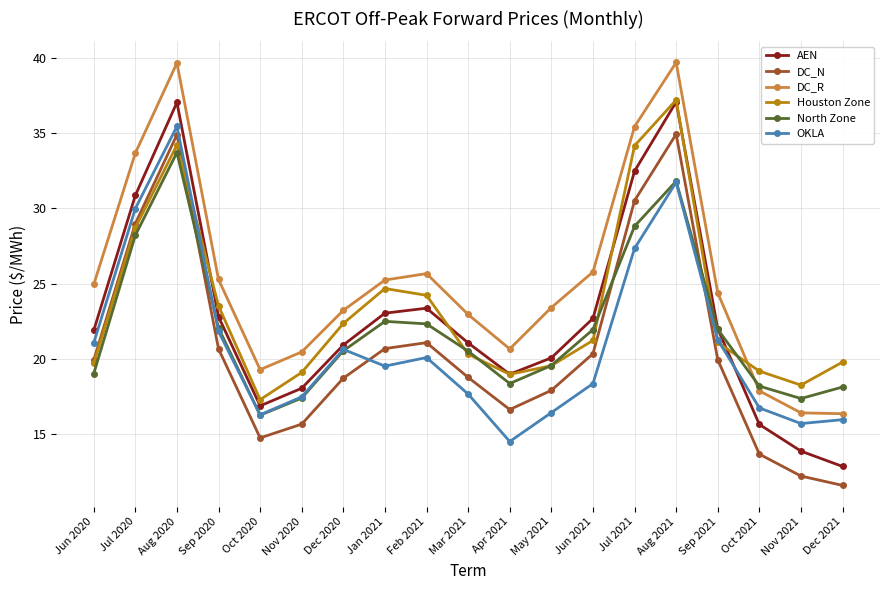

True or false: DC_R and AEN cross at least once.

False